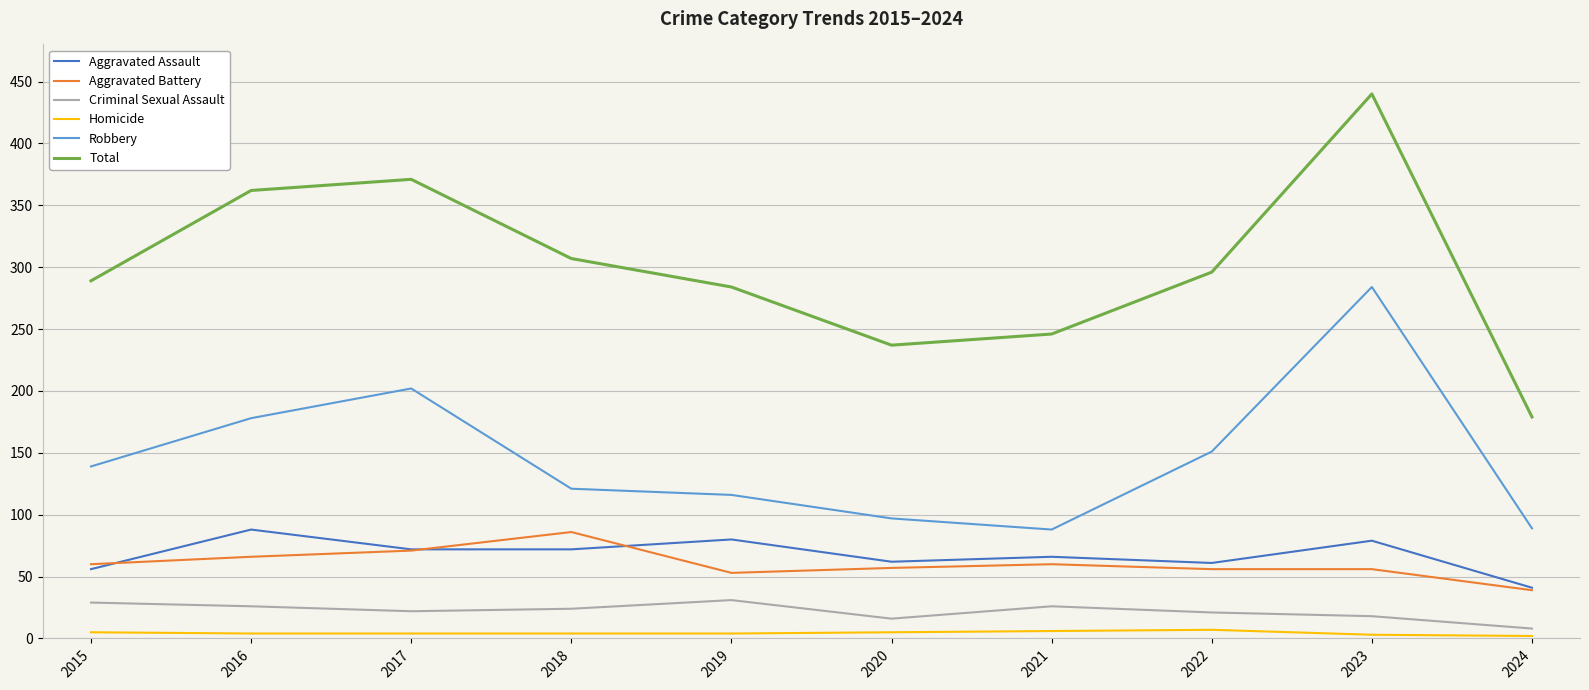

Rank the series at 2018 from highest to lowest value.

Total, Robbery, Aggravated Battery, Aggravated Assault, Criminal Sexual Assault, Homicide